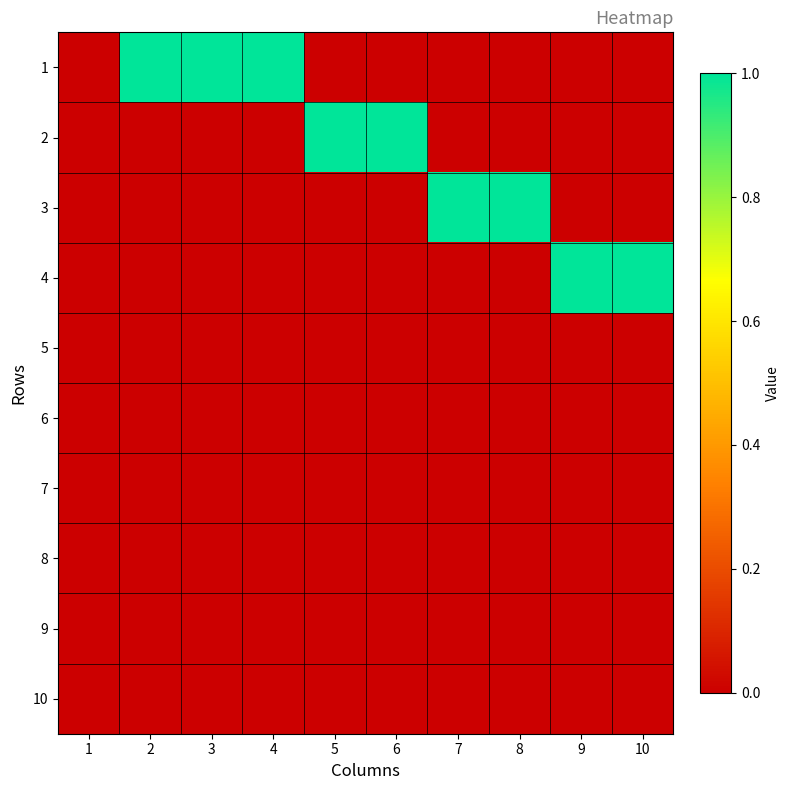

At which category does the chart reach its minimum across all series?

1